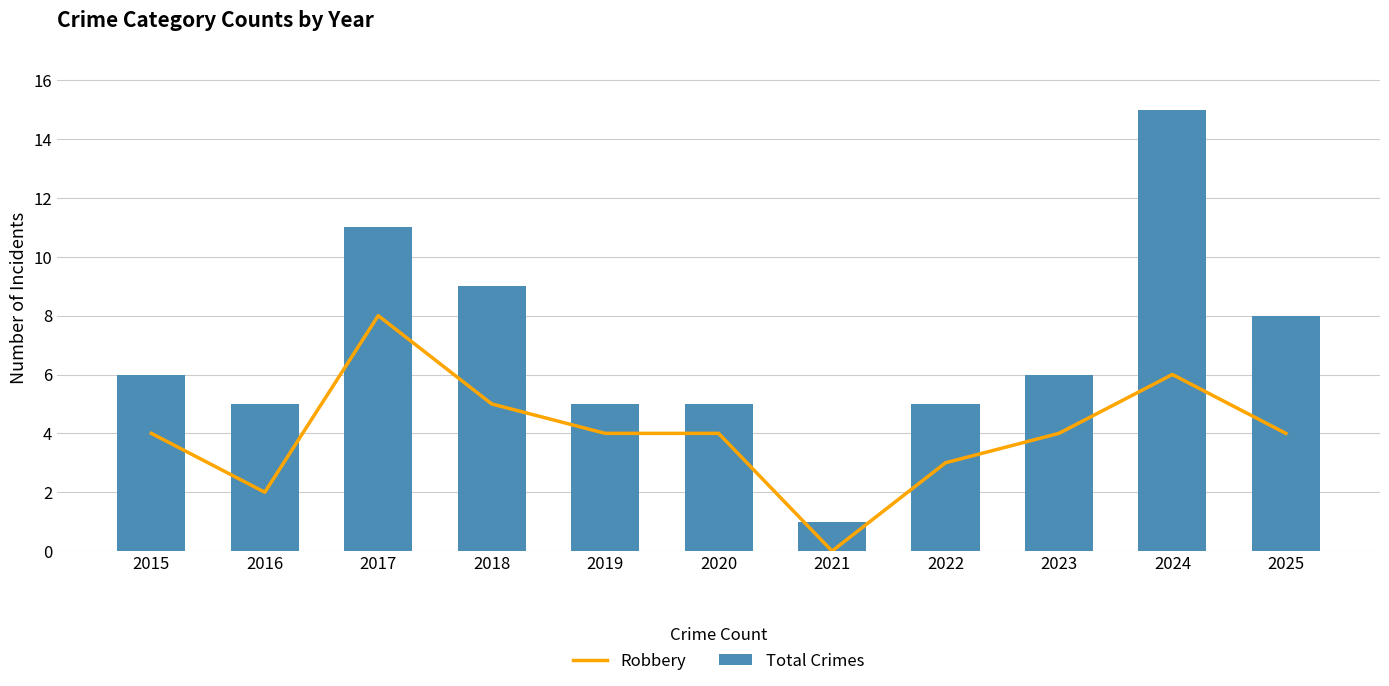

Is the value of Robbery at 2018 greater than the value of Total Crimes at 2016?

No